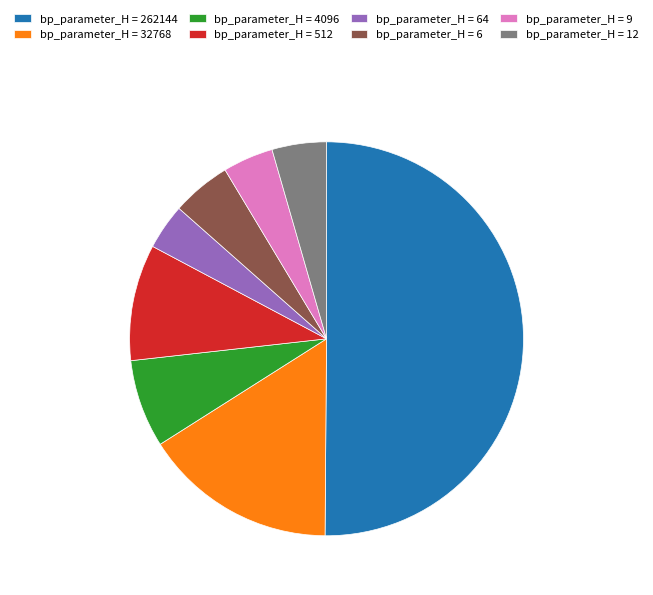

Which has a higher value, bp_parameter_H = 262144 or bp_parameter_H = 9?

bp_parameter_H = 262144